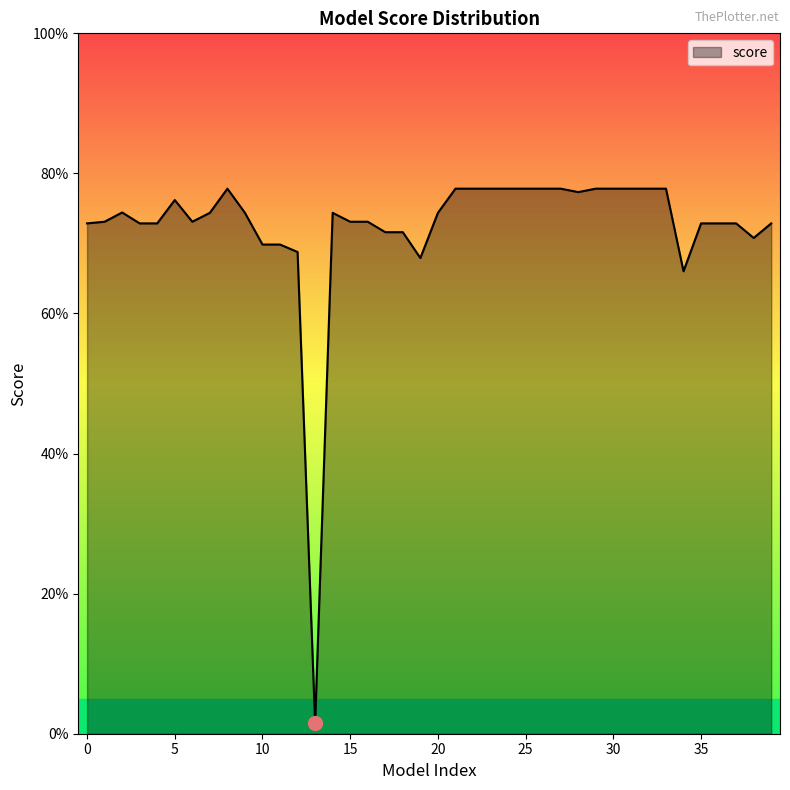

Reading left to right, list all the values displayed in this chart.

0=0.7	1=0.7	2=0.7	3=0.7	4=0.7	5=0.8	6=0.7	7=0.7	8=0.8	9=0.7	10=0.7	11=0.7	12=0.7	13=0.0	14=0.7	15=0.7	16=0.7	17=0.7	18=0.7	19=0.7	20=0.7	21=0.8	22=0.8	23=0.8	24=0.8	25=0.8	26=0.8	27=0.8	28=0.8	29=0.8	30=0.8	31=0.8	32=0.8	33=0.8	34=0.7	35=0.7	36=0.7	37=0.7	38=0.7	39=0.7